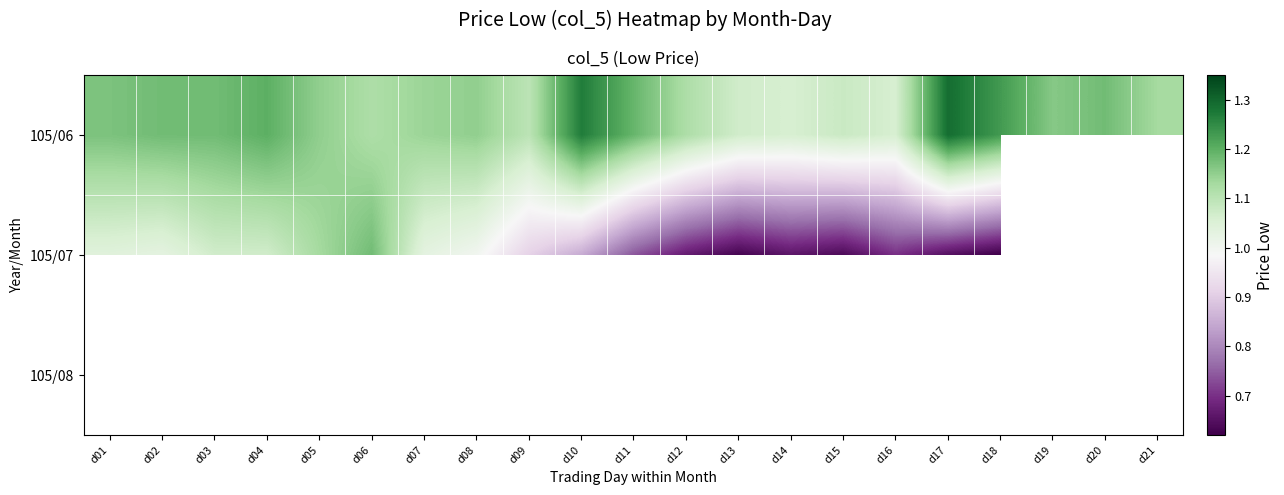

Between d08 and d14, which is larger?

d08